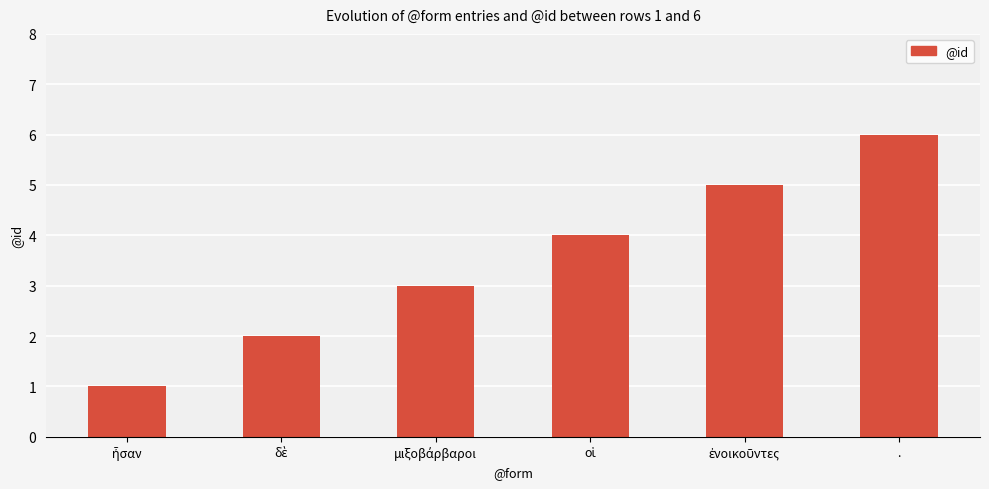

Reading right to left, list all the values displayed in this chart.

6	5	4	3	2	1